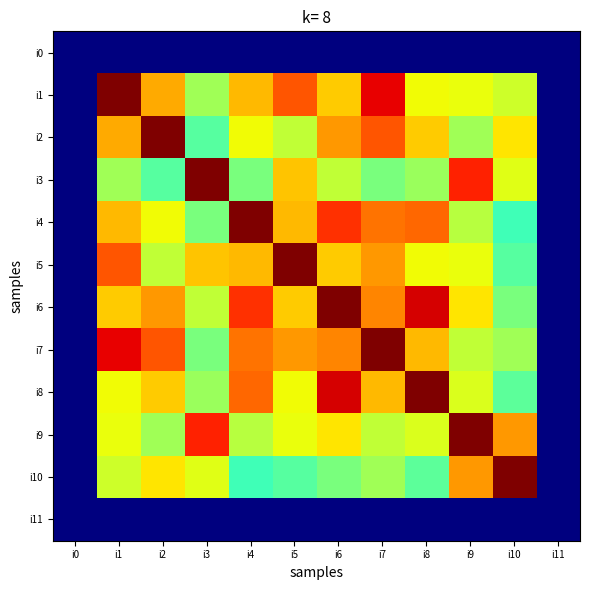

Rank the series at i0 from highest to lowest value.

i0, i1, i2, i3, i4, i5, i6, i7, i8, i9, i10, i11